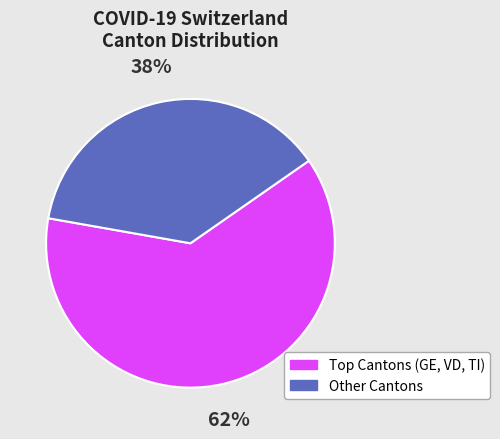

To the nearest percent, what portion does Other Cantons represent?

38%